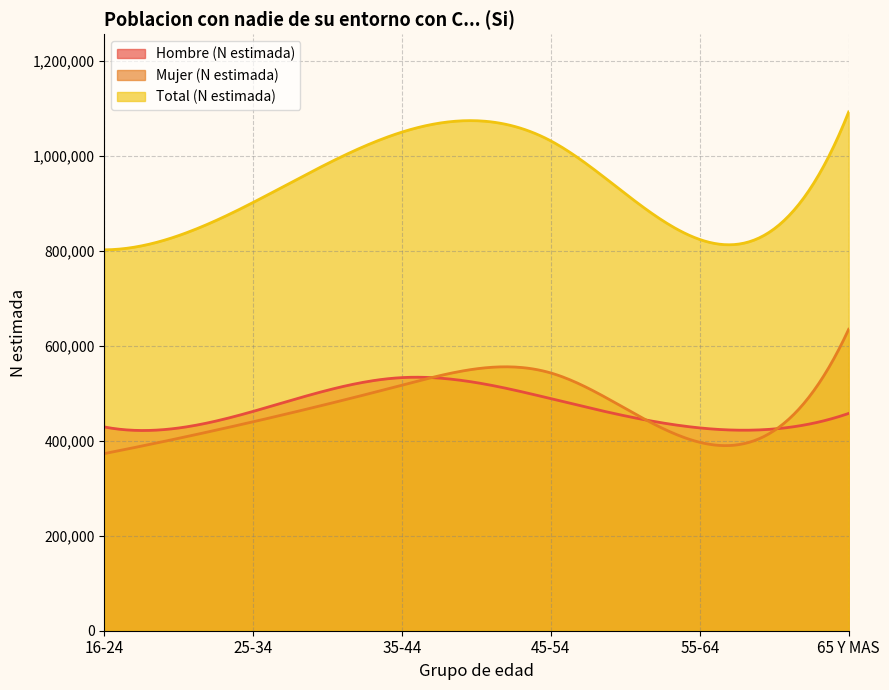

Between 25-34 and 65 Y MAS, which series saw the biggest shift?

Mujer (N estimada)